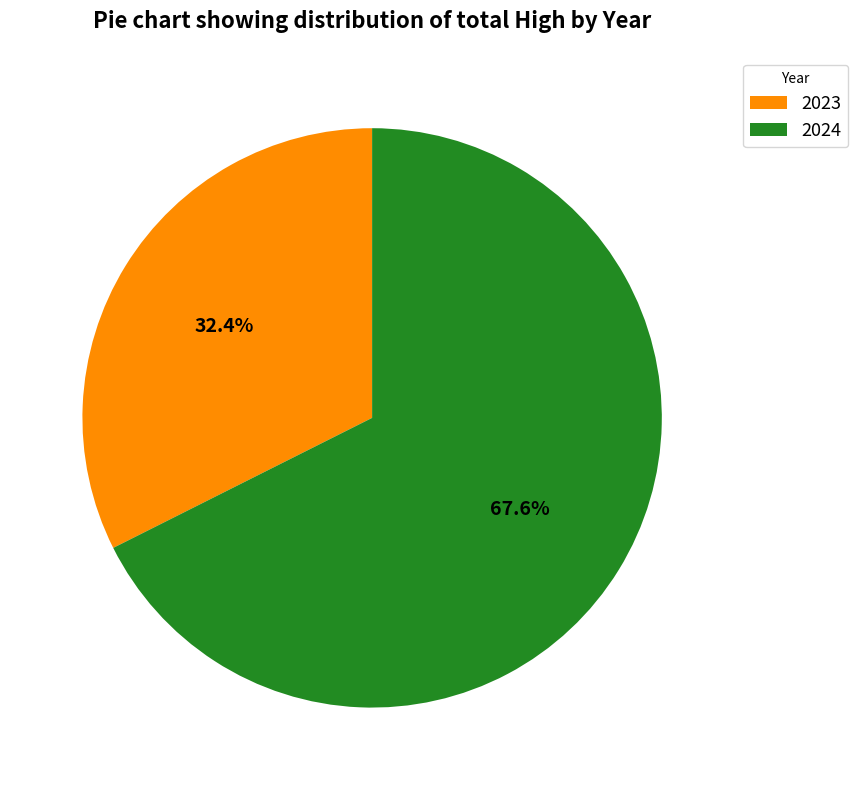

To the nearest percent, what is the difference between the largest and smallest slice percentages?

35%